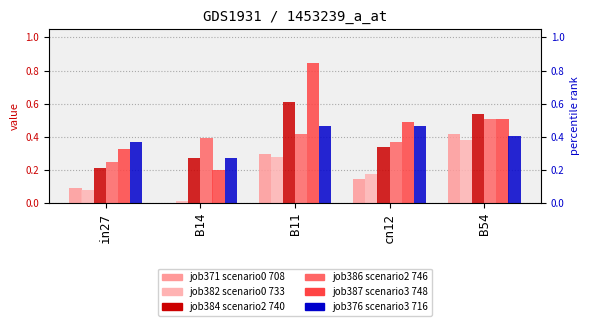

What is the label of the 3rd bar from the right?

B11